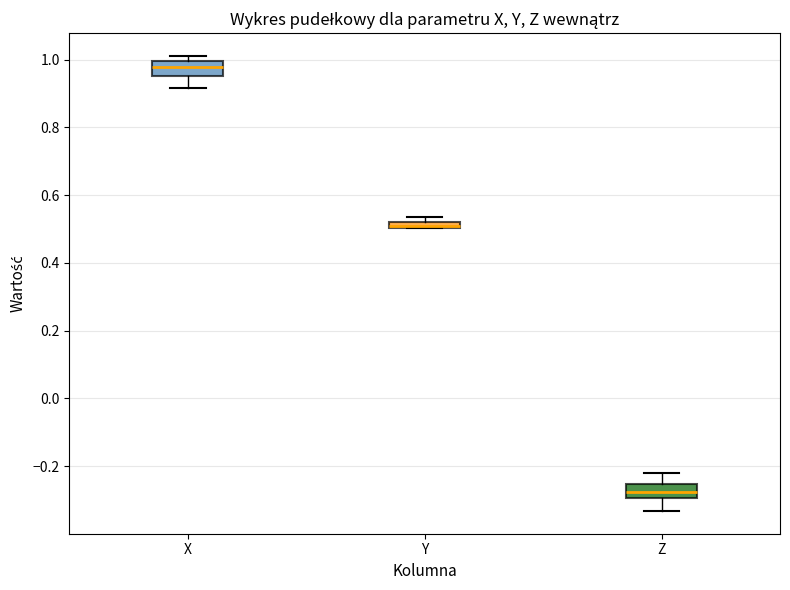

Where does the median line of the box for X sit on the y-axis? The values are not printed on the chart, so give them approximately, as read against the axis.

0.98